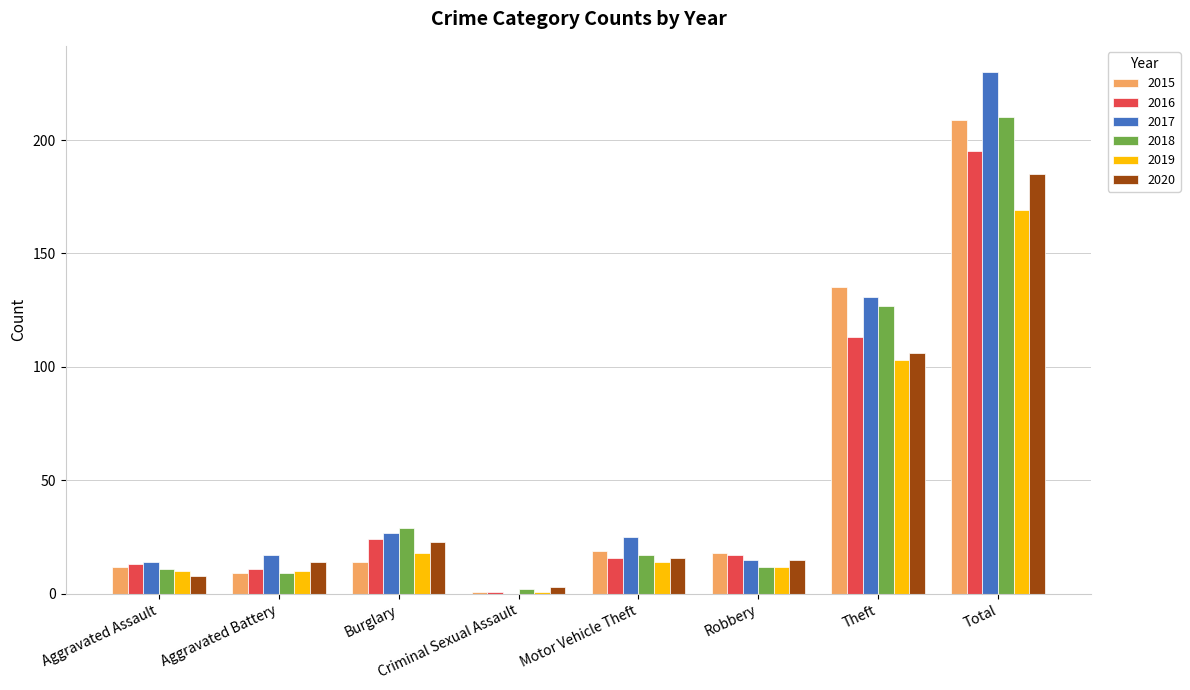

Which category has the highest value in the 2015 series?

Total